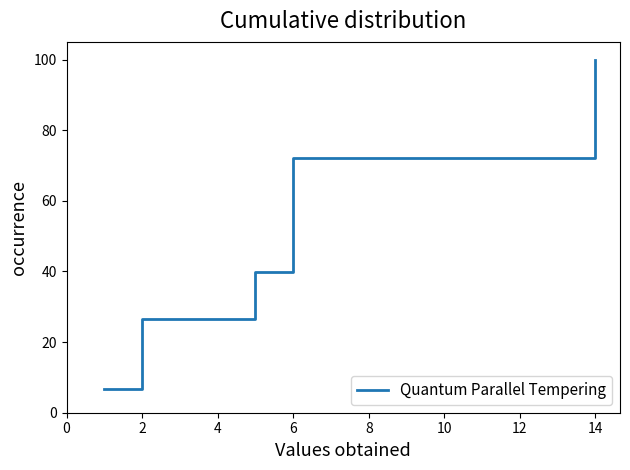

True or false: the data has more than 0 interior local peaks.

False